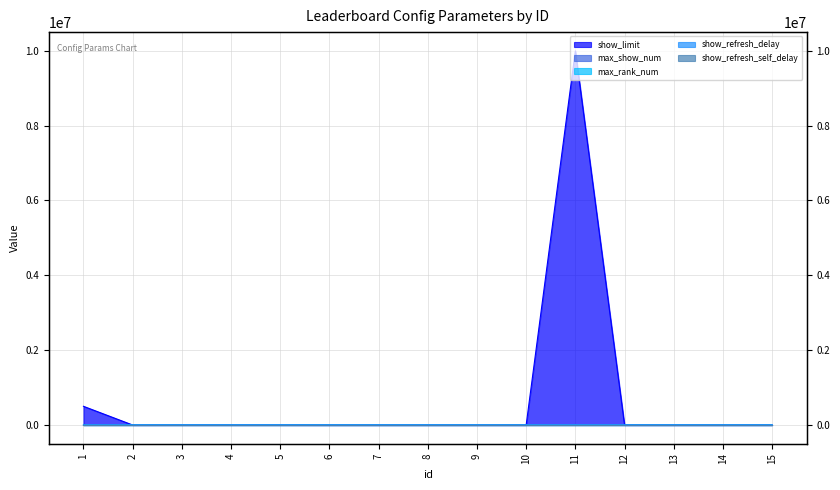

Does the chart display data point markers on the line(s)?

No